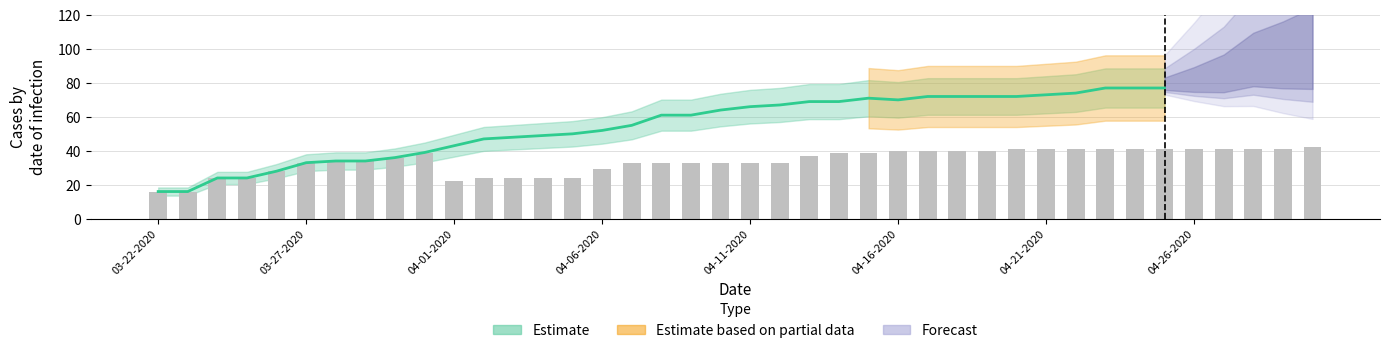

Approximately how many times larger is the value at 25 compared to 37?

1.0